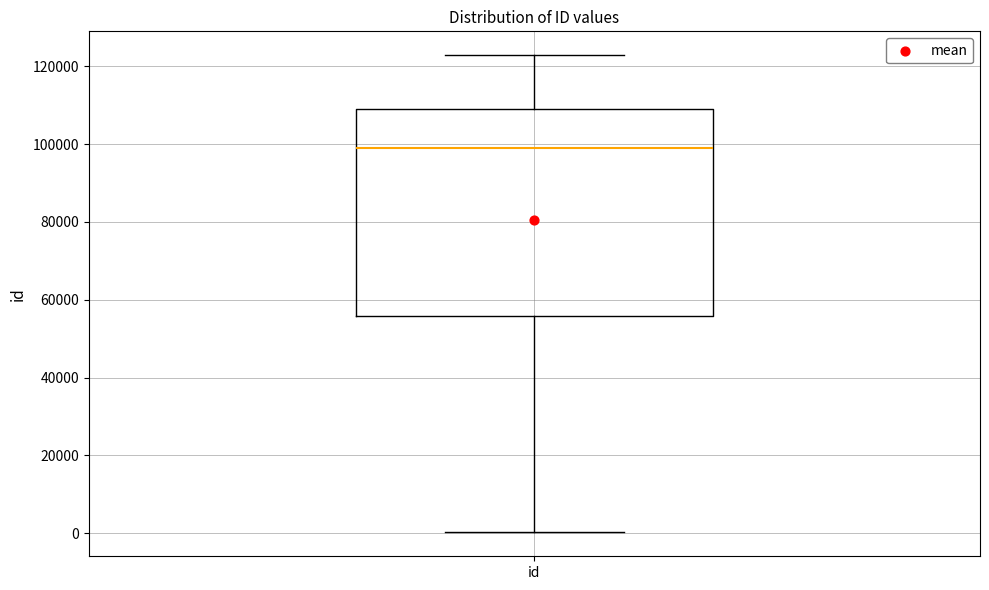

Transcribe this box plot: give where the median line is, the range the box spans, and where the two whiskers end, as read against the y-axis. The values are not printed on the chart, so give them approximately, as read against the axis.

median 98000, box 56000 to 110000, whiskers 0 to 122000